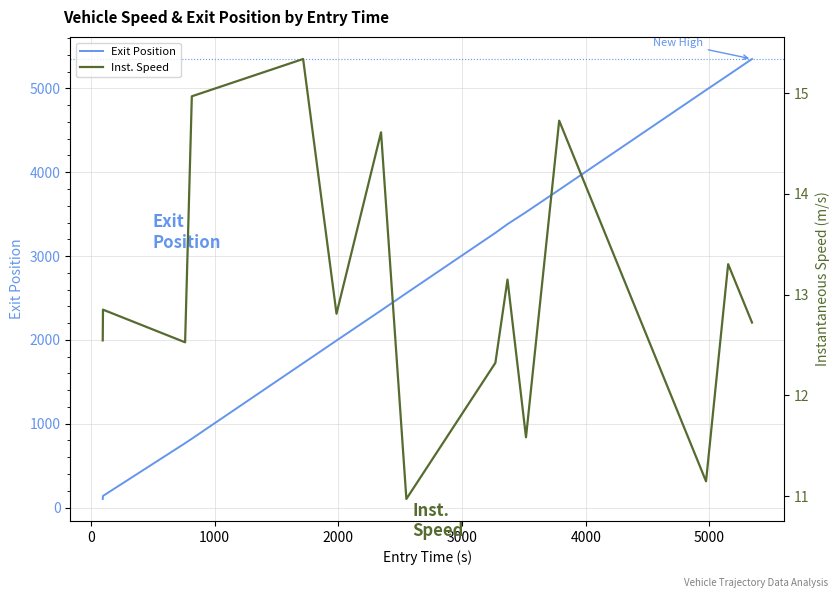

What is the value of the Inst. Speed point at the 6th from the left?

12.8